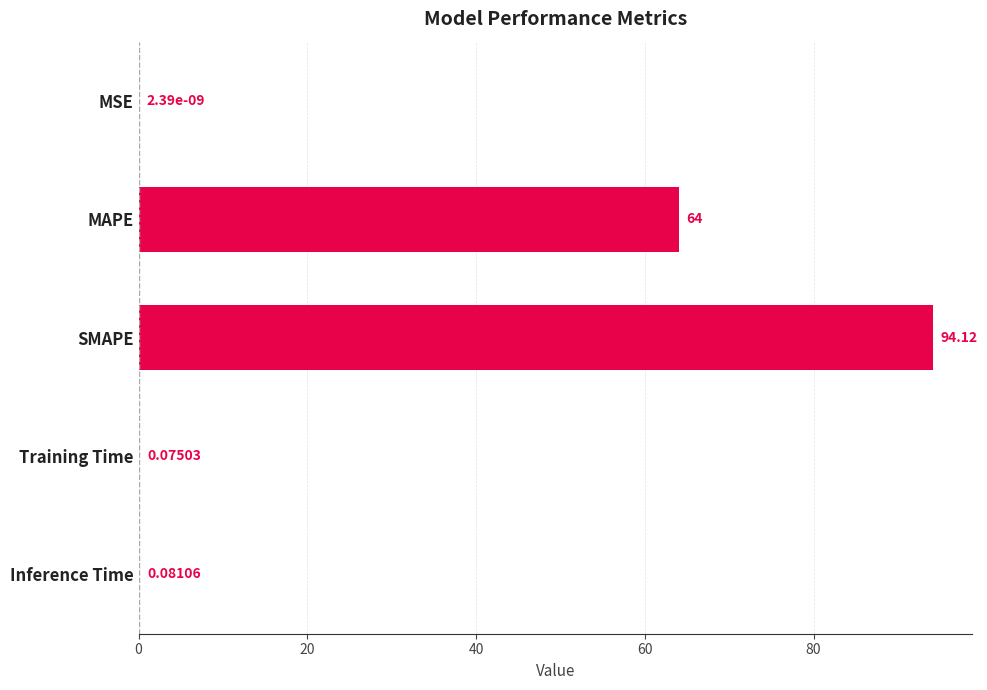

What is the change in value from MAPE to Inference Time?

-63.9